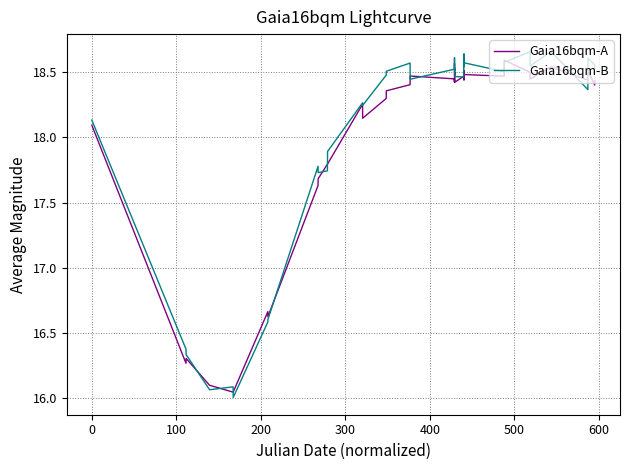

What is the label of the 36th point from the right?

200